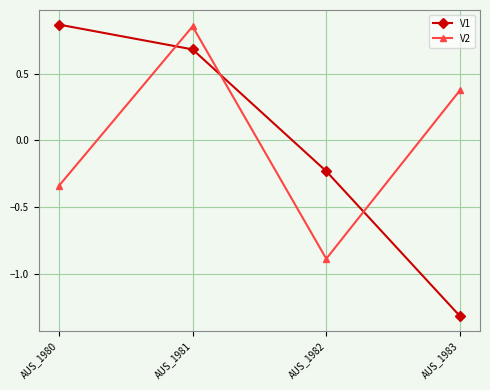

True or false: V1 and V2 intersect in this chart.

True